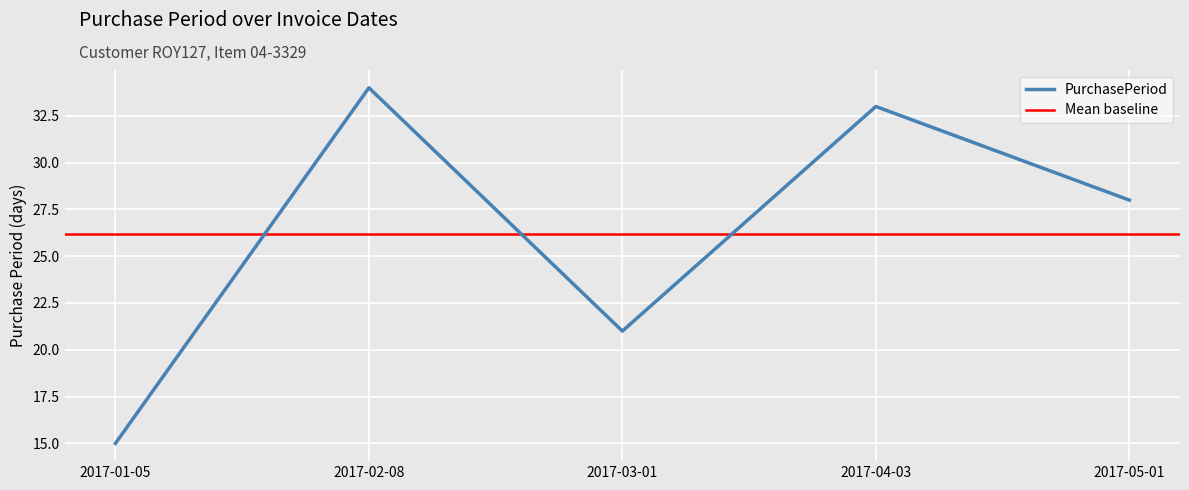

Reading right to left, list all the values displayed in this chart.

2017-05-01=28	2017-04-03=33	2017-03-01=21	2017-02-08=34	2017-01-05=15